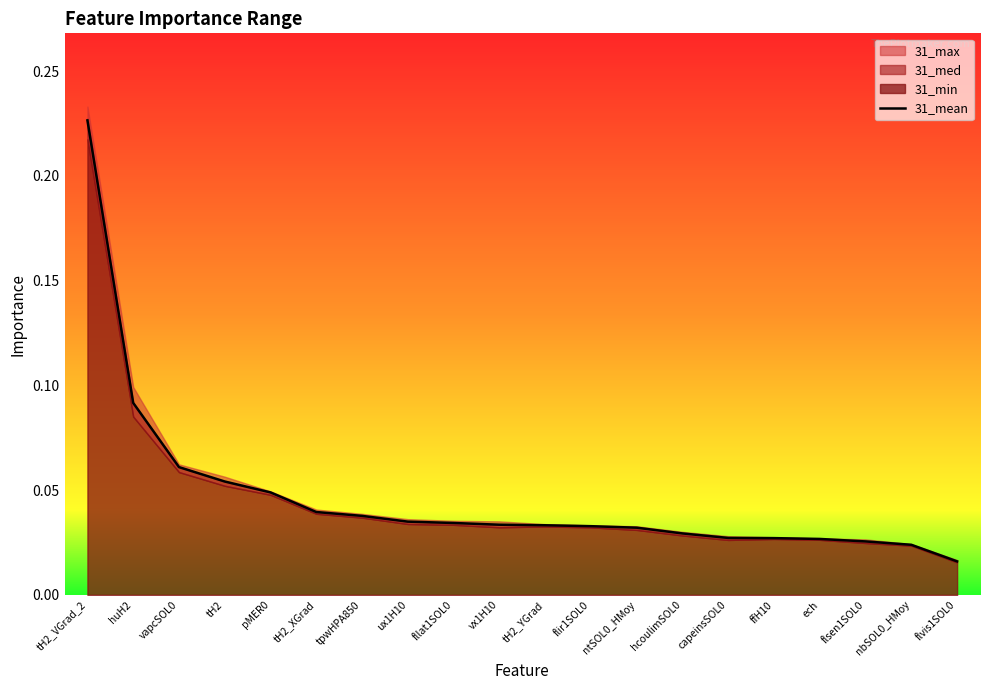

The 31_mean series shows 0.4 at tH2_VGrad_2. True or false?

False